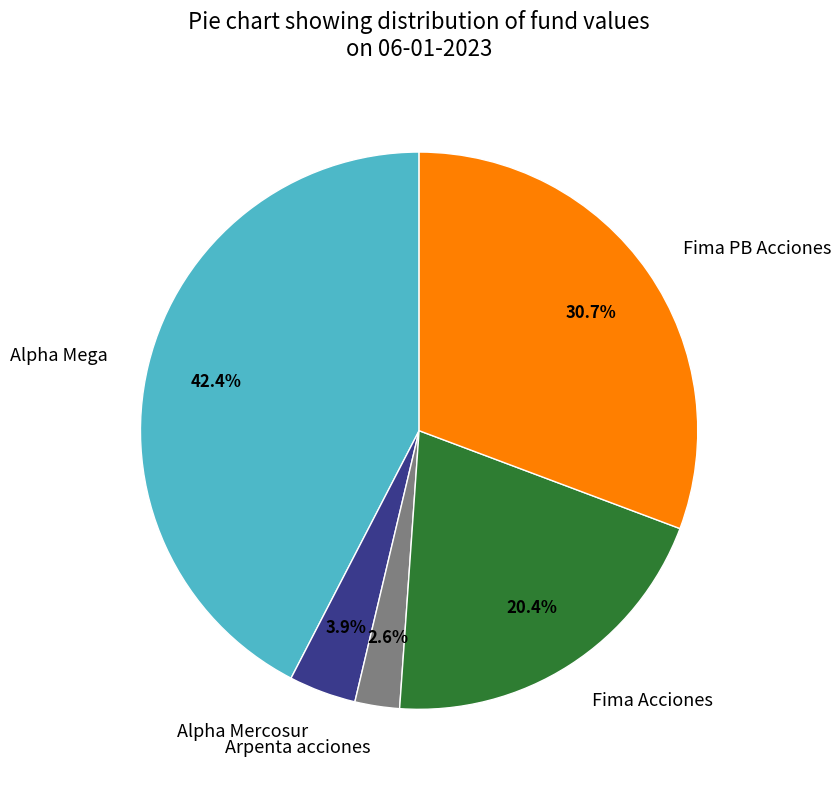

Is it true that Fima Acciones is 20% of the pie?

True